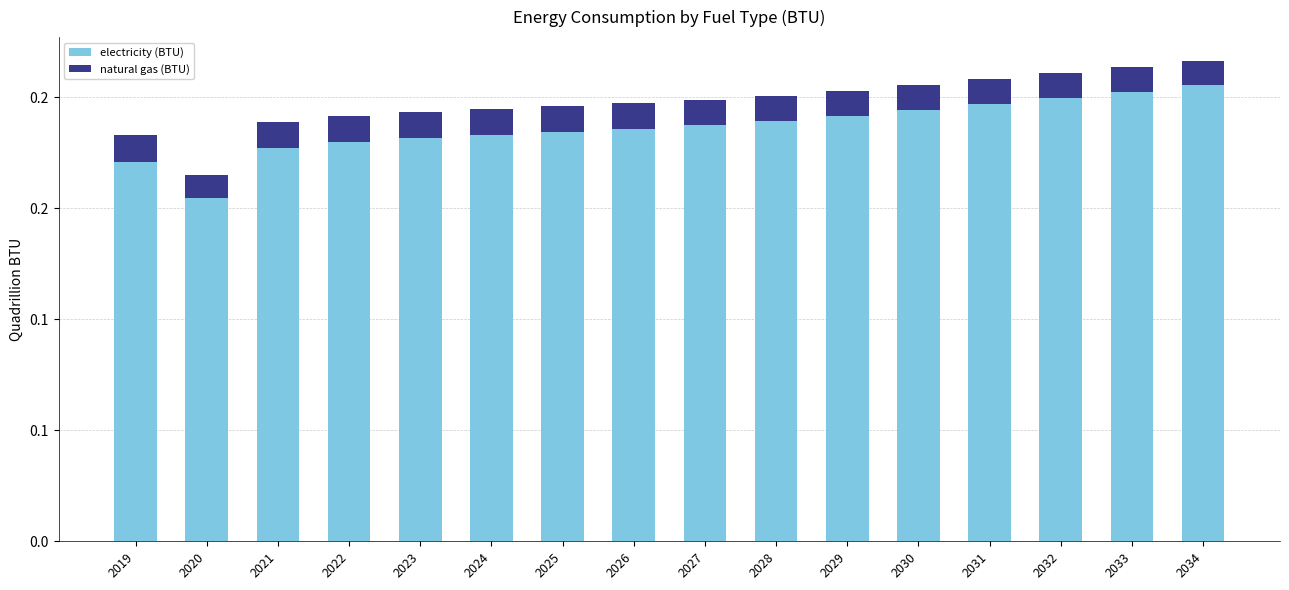

Are the bars grouped side by side (vs. stacked)?

No